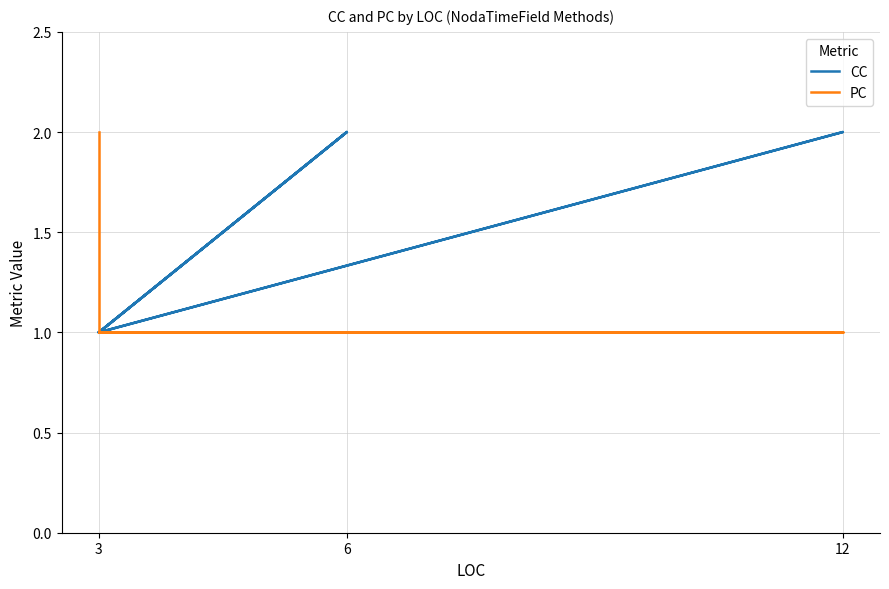

How many categories are shown in the chart?

16